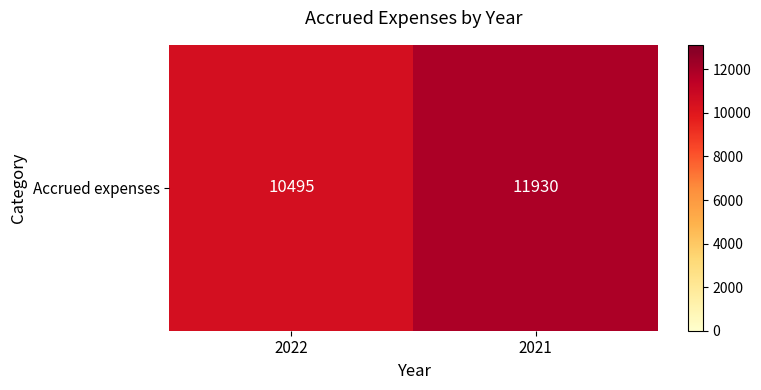

At which category does the chart reach its minimum across all series?

2022